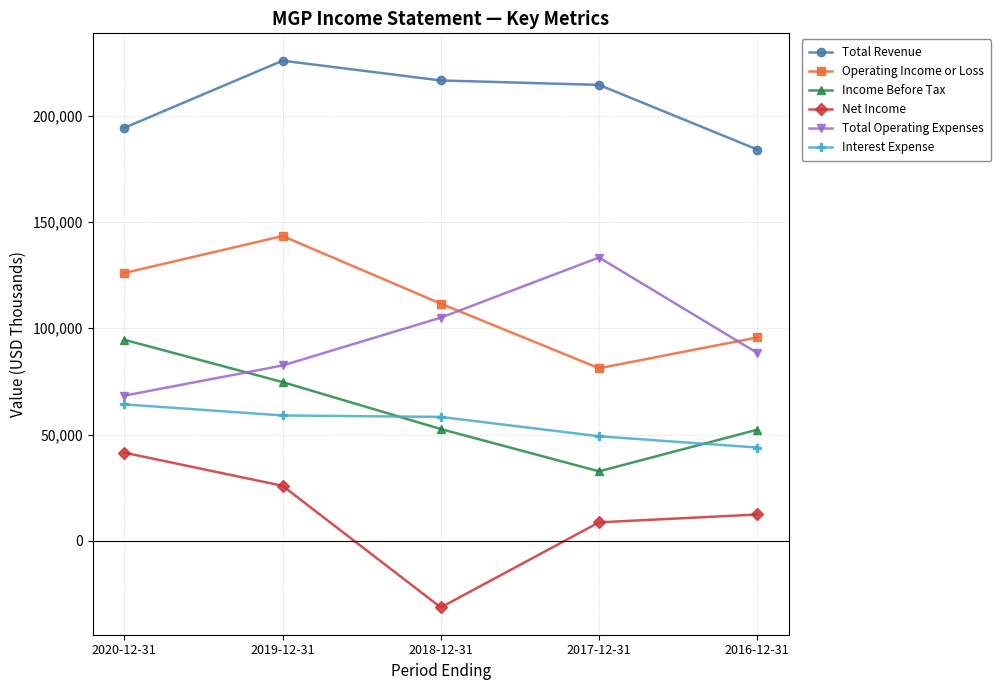

How many interior local peaks does the Operating Income or Loss series have?

1